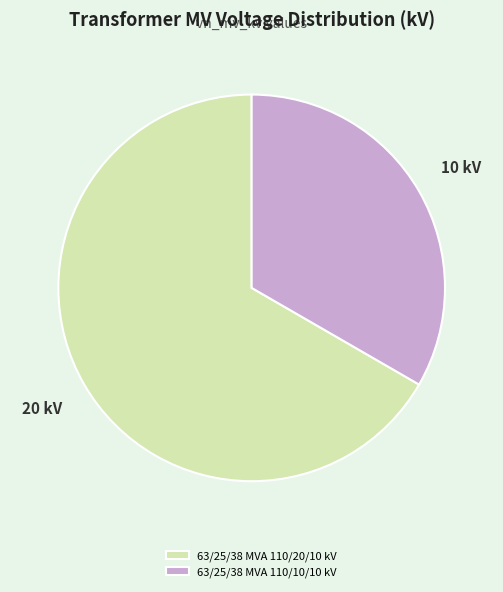

The 63/25/38 MVA 110/10/10 kV slice represents 33% of the pie. True or false?

True